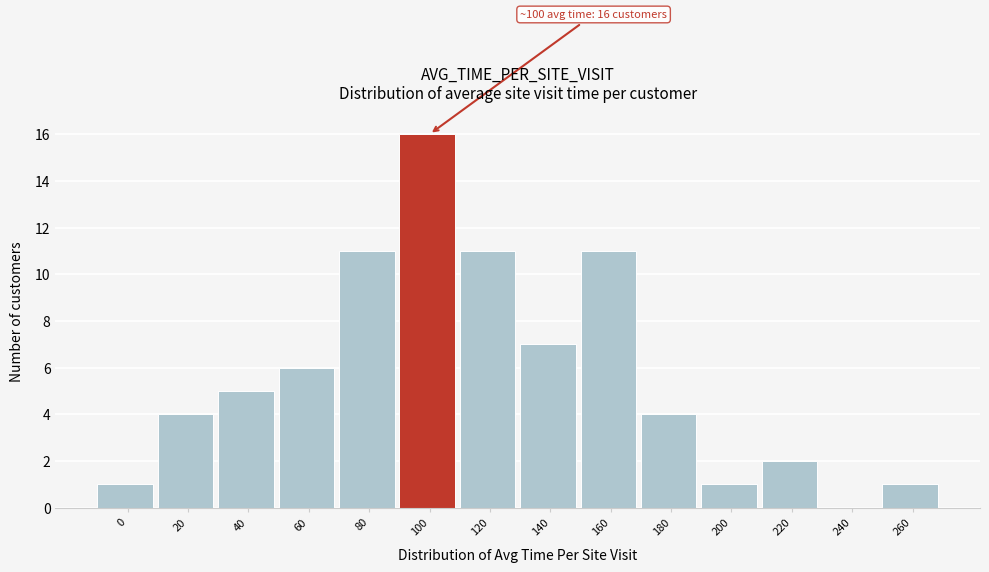

Reading right to left, transcribe all the data shown in this chart.

260=1	240=0	220=2	200=1	180=4	160=11	140=7	120=11	100=16	80=11	60=6	40=5	20=4	0=1